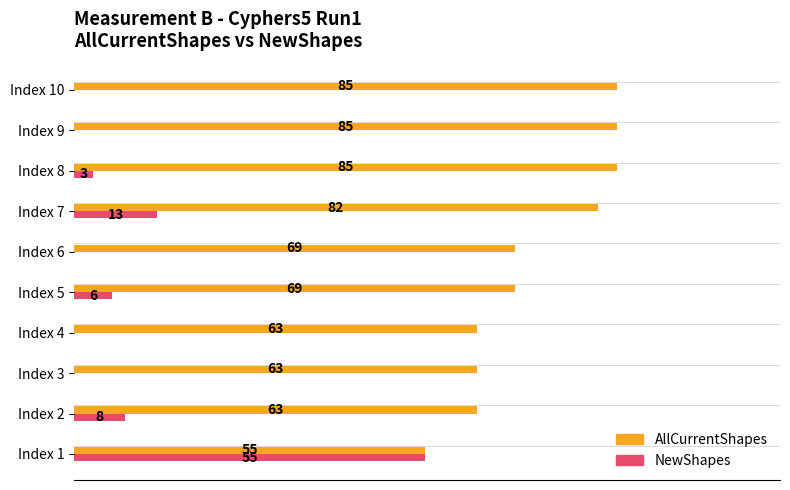

Which series has the largest total across all categories?

AllCurrentShapes